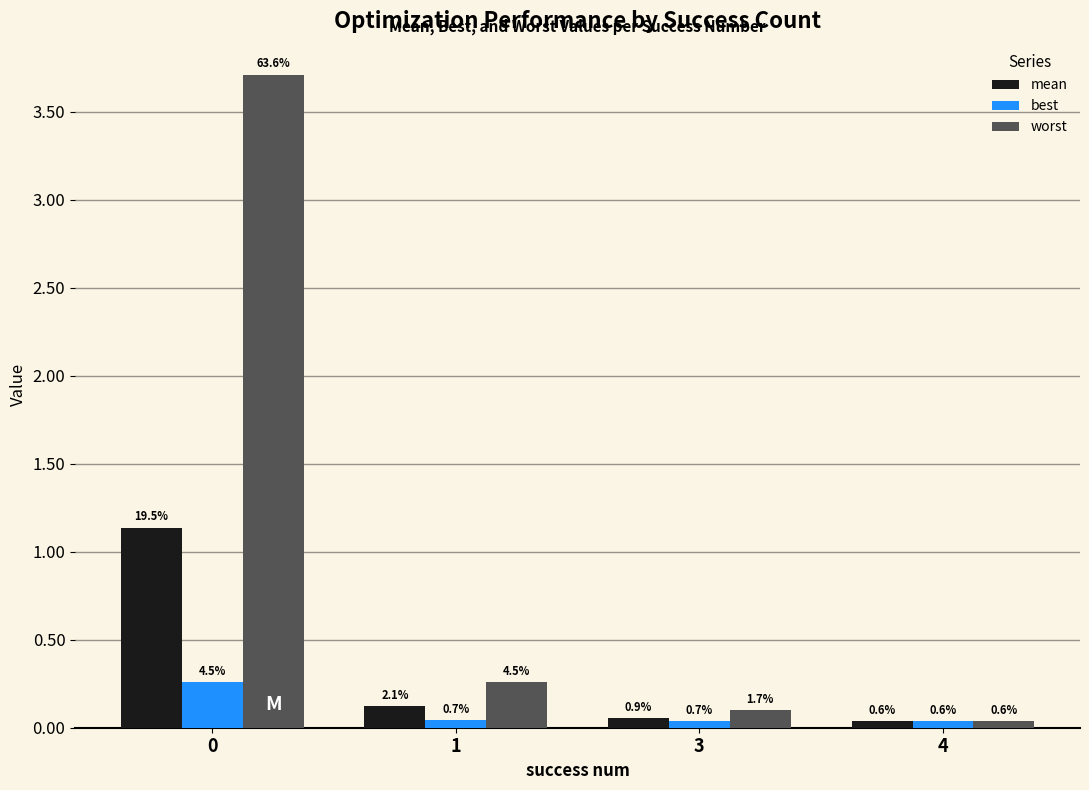

True or false: best has a value of 0.1 at 0.

False